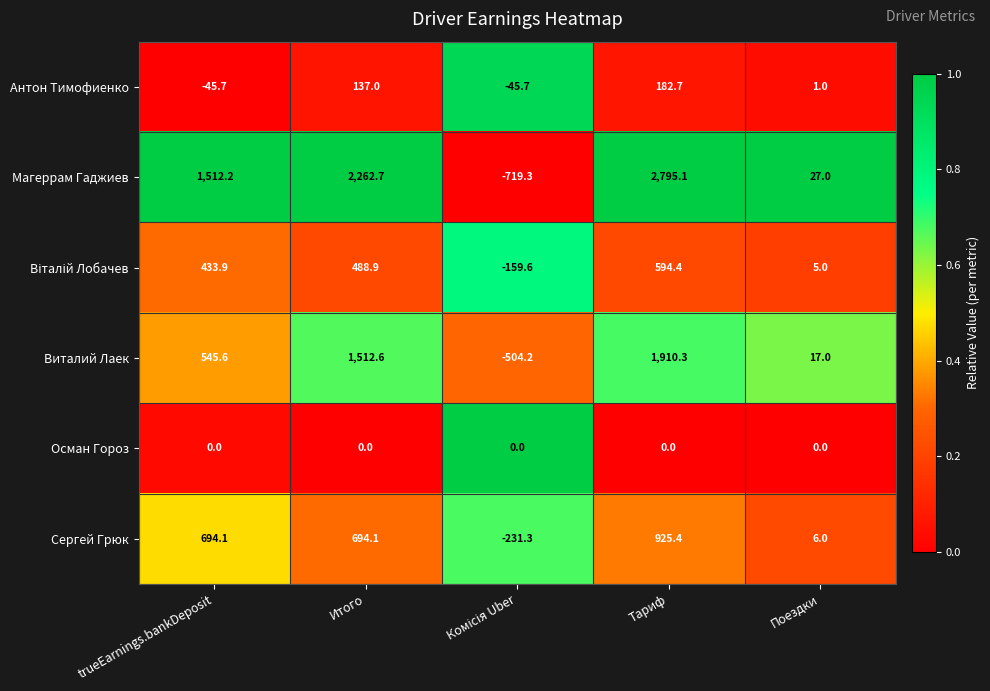

Which category has the highest value across all series?

Тариф